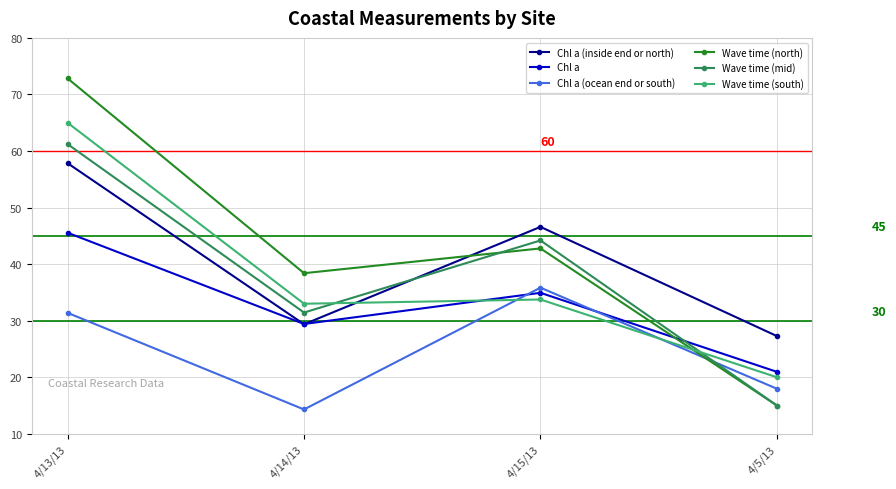

Where is Chl a (inside end or north) nearest to the value 42?

4/15/13